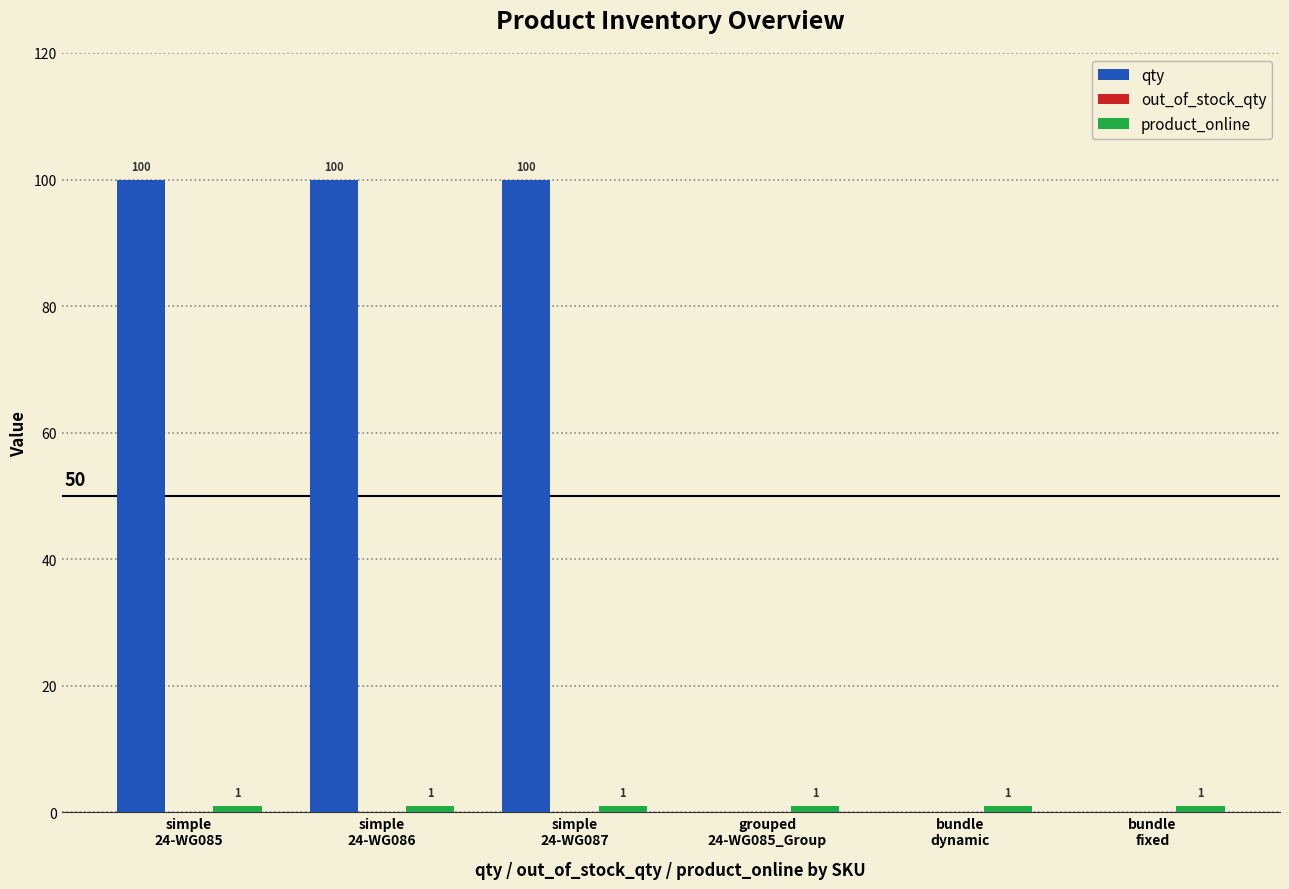

What is the maximum value shown in the chart?

100